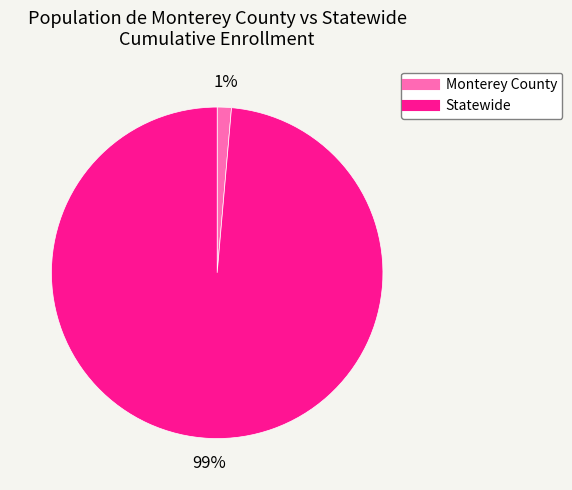

What is the largest slice in the pie chart?

Statewide